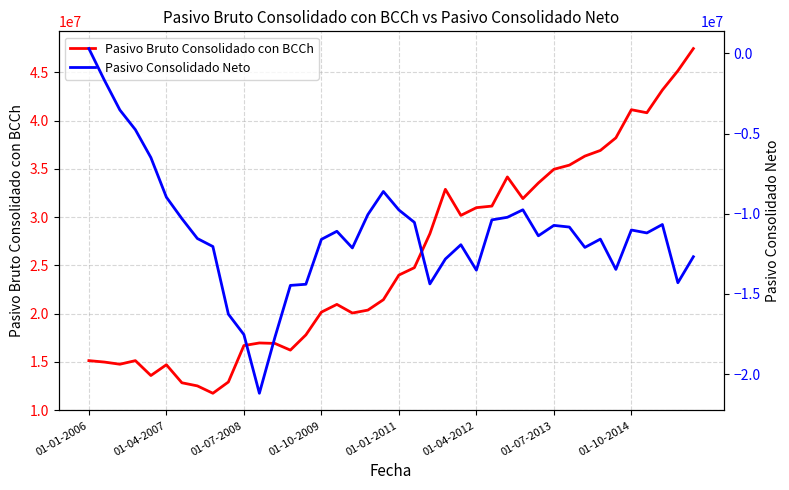

What is the lowest value of the Pasivo Bruto Consolidado con BCCh series?

11751152